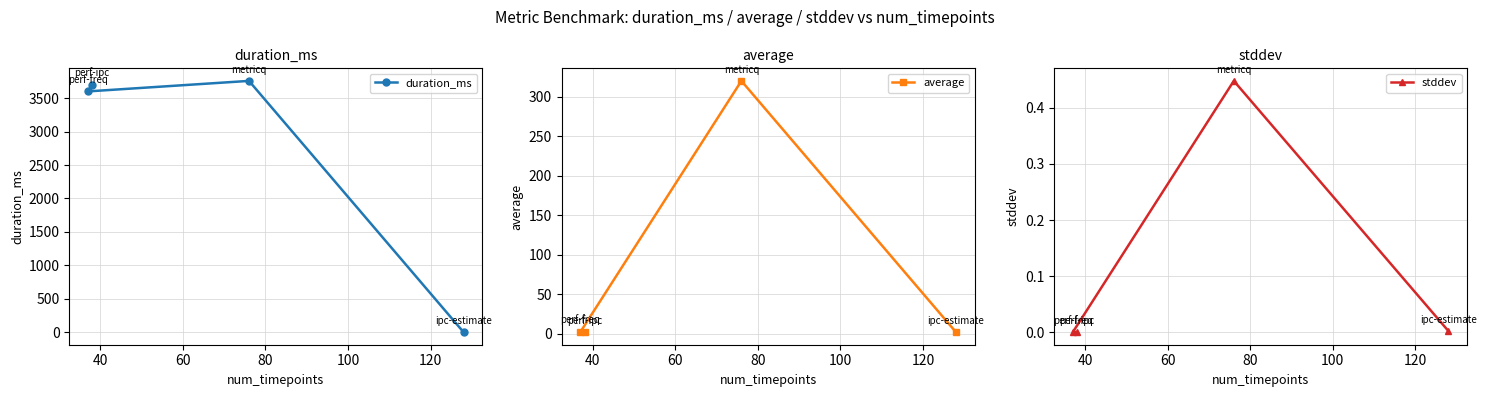

What is the maximum value for average?

319.9